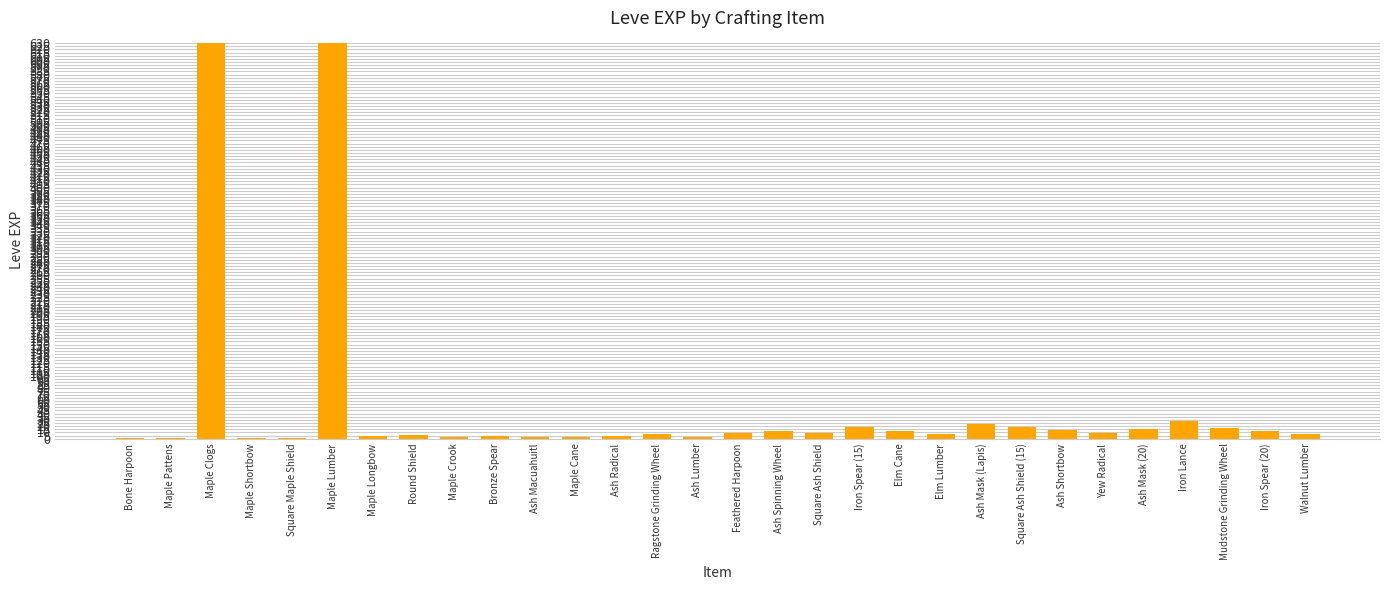

True or false: the data shows 18 at Iron Spear (15).

True